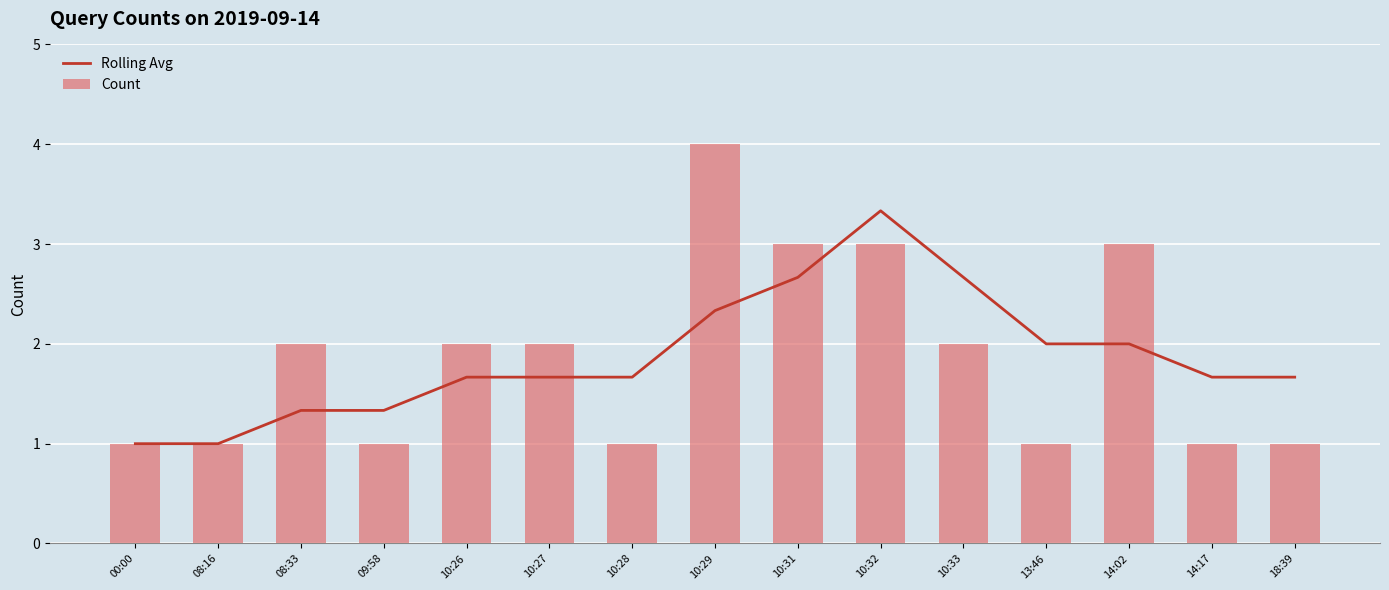

What is the difference between the Rolling Avg values at 14:02 and 10:31?

0.7